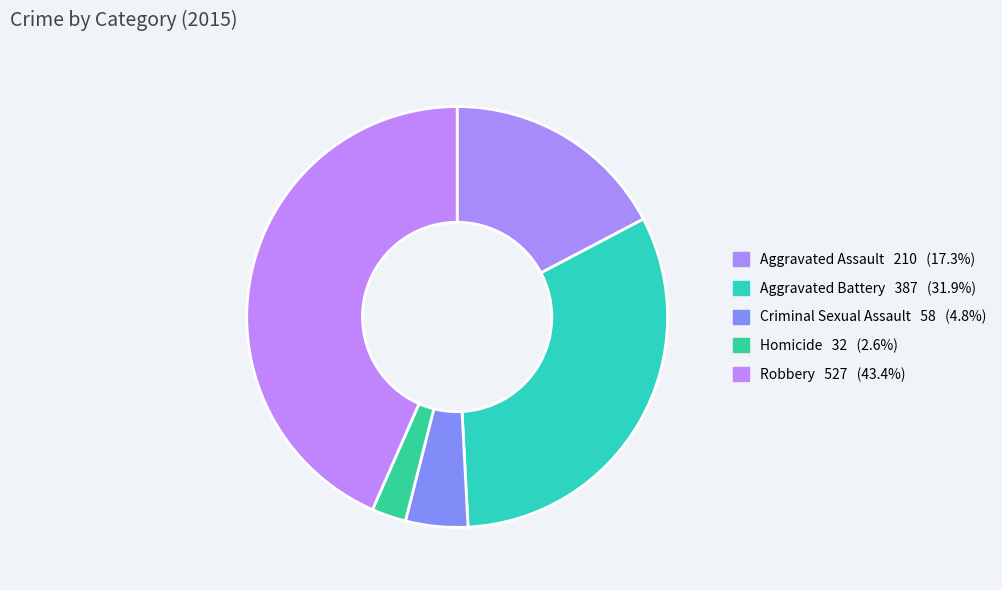

Combined, do Aggravated Assault and Aggravated Battery account for over 50%?

No